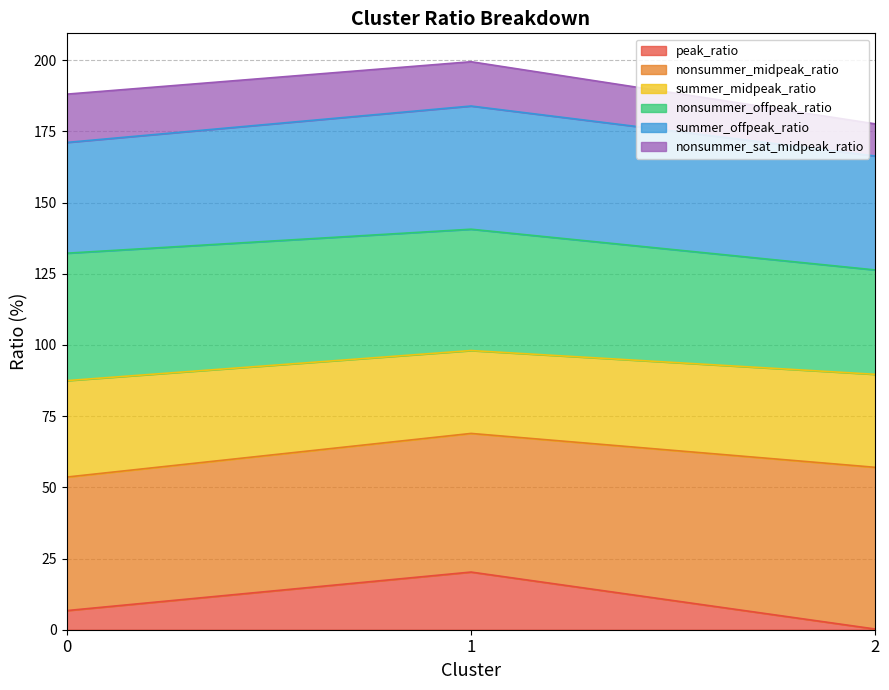

The peak_ratio series shows 0.2 at 2. True or false?

True